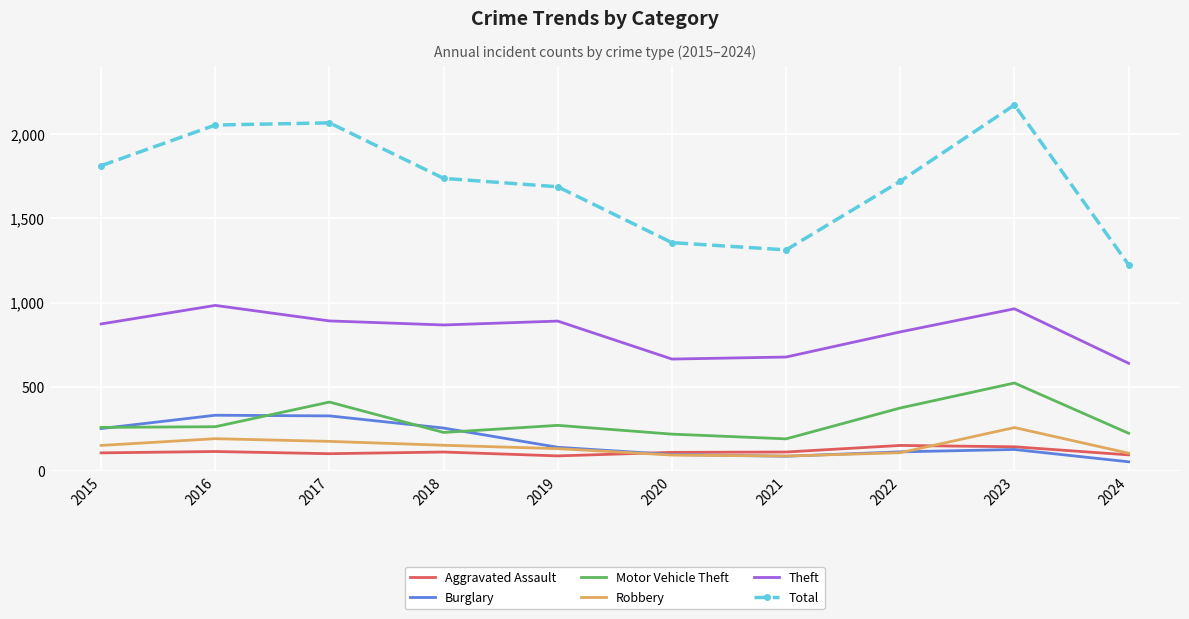

At how many categories does at least one series exceed 1981?

3